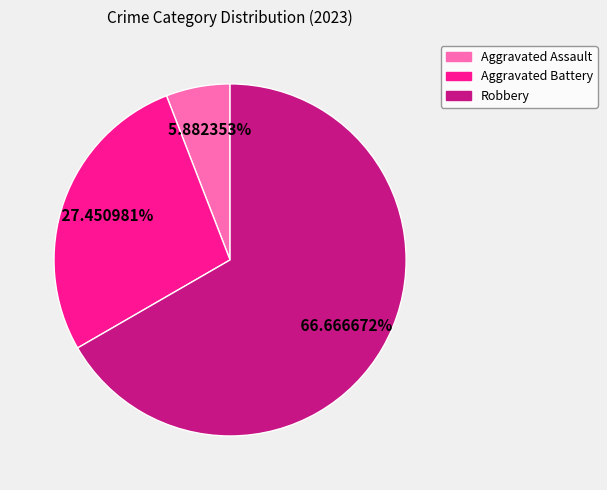

Does any single category account for the majority?

Yes